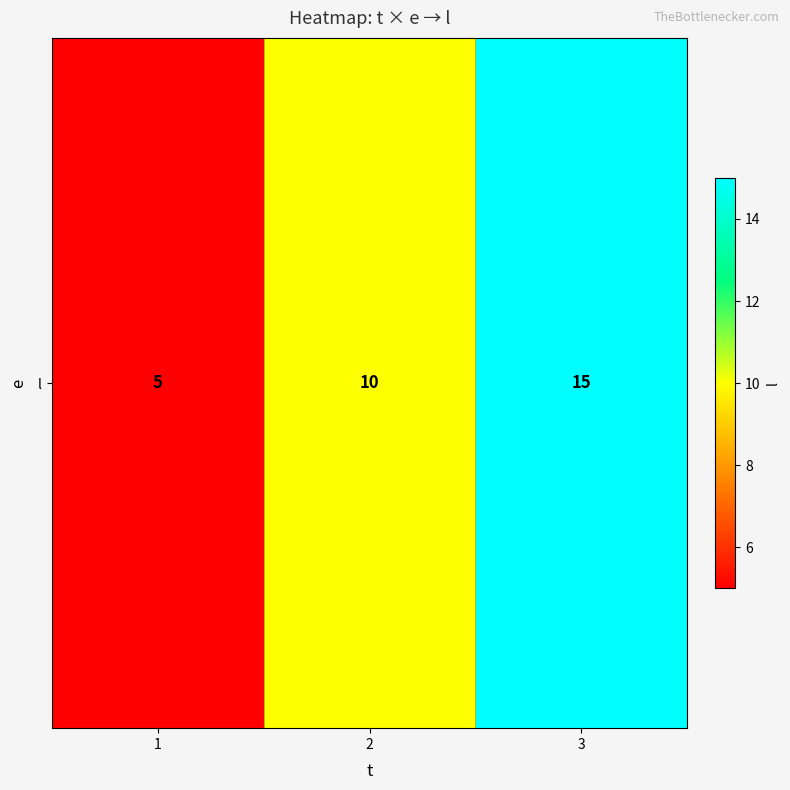

Reading left to right, what are all the values shown in this chart?

1=5	2=10	3=15